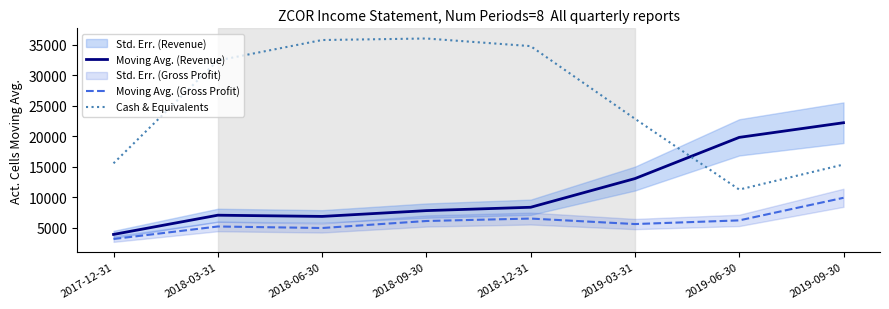

What position from the left is 2018-06-30?

3